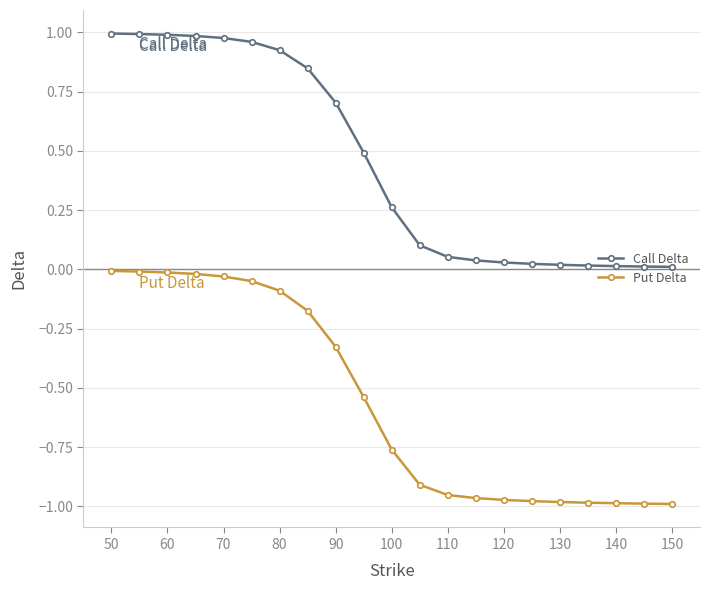

What is the average value of the Put Delta series?

-0.6